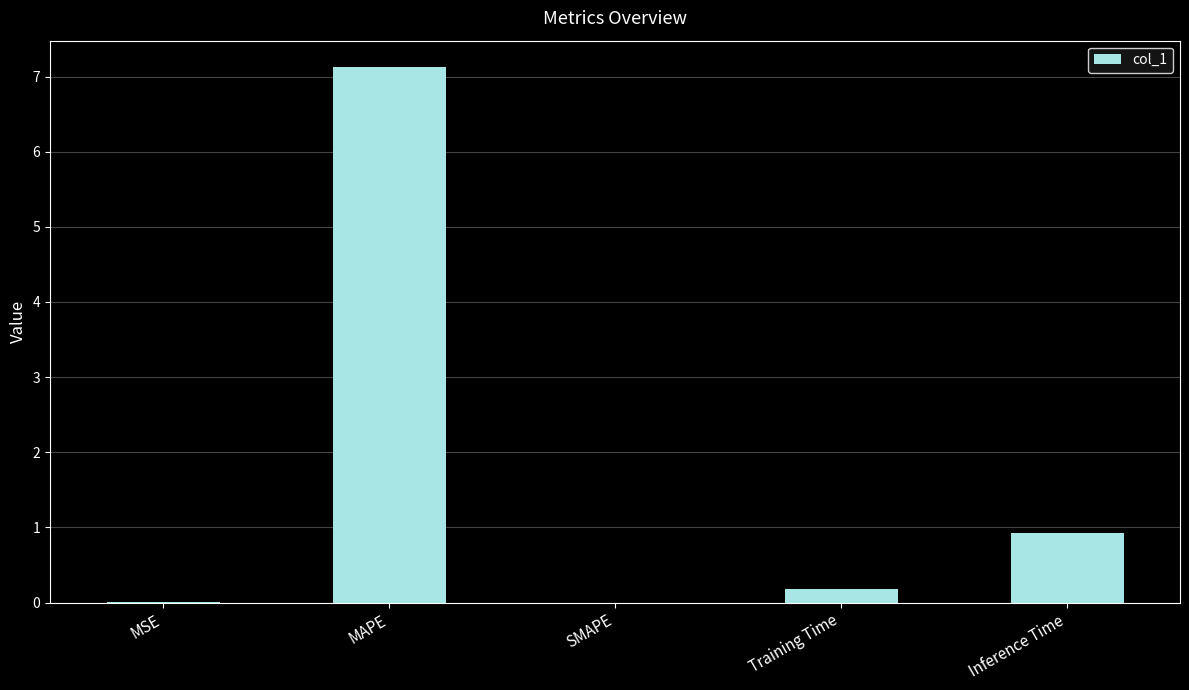

What is the maximum value shown in the chart?

7.1